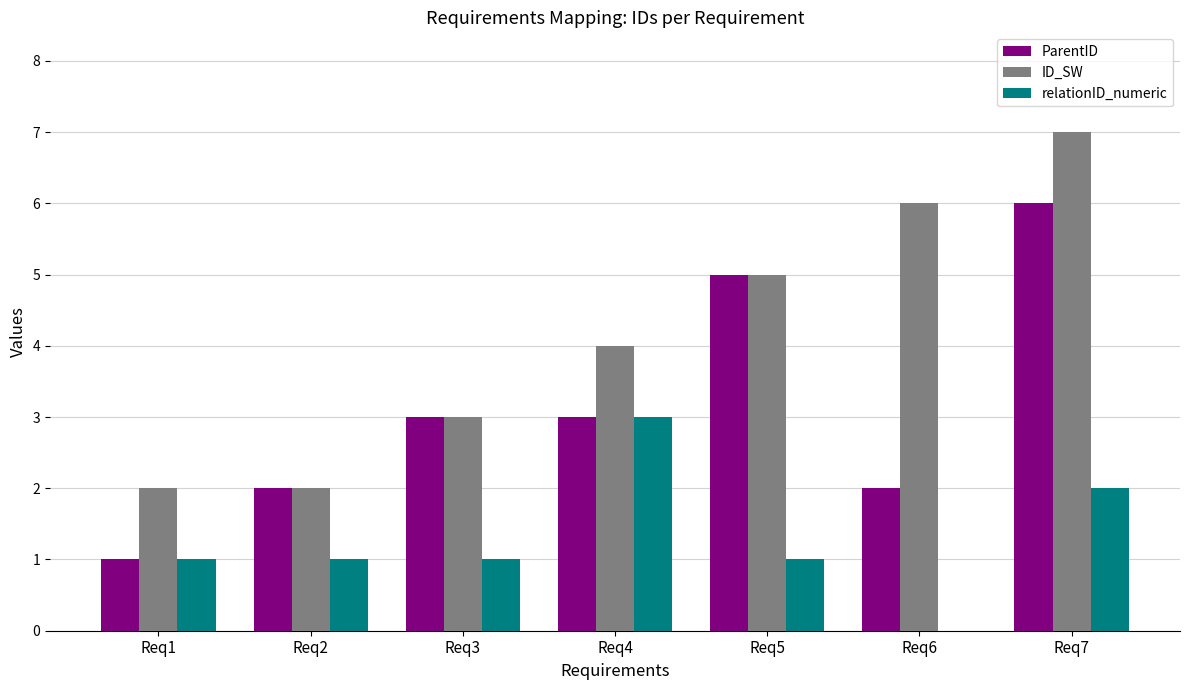

How many groups of bars are there?

7